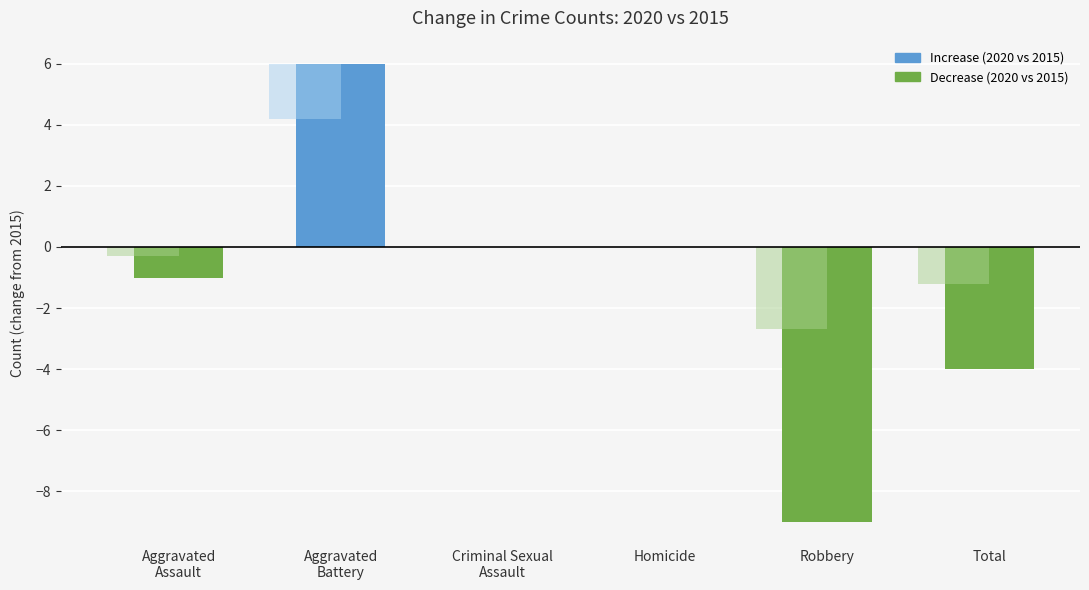

Which has a higher value, Aggravated
Battery or Criminal Sexual
Assault?

Aggravated
Battery